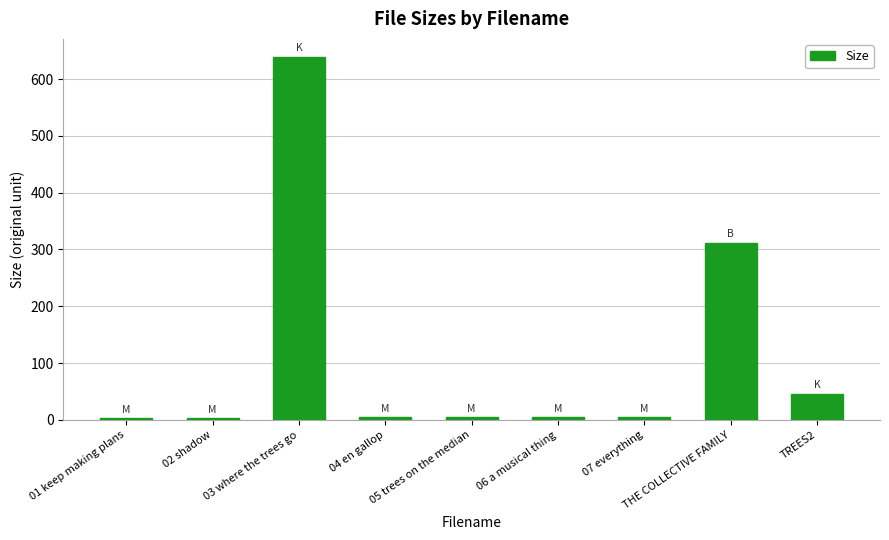

At which category does the chart reach its peak across all series?

03 where the trees go